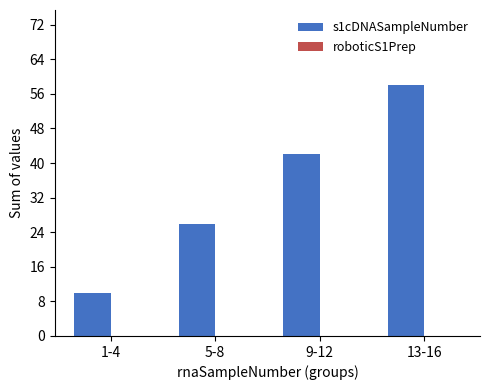

What is the label of the 2nd bar from the left?

5-8